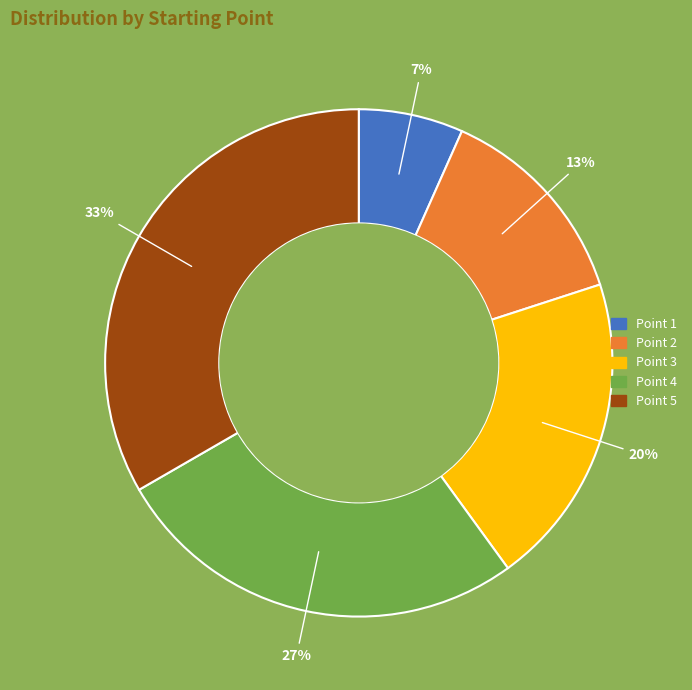

How many slices are in this pie chart?

5